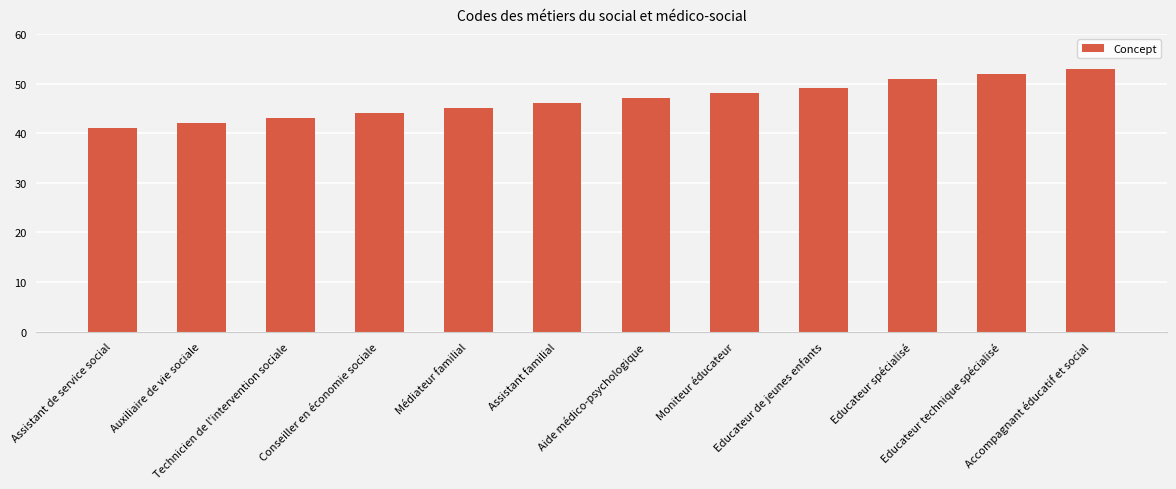

What is the ratio of the value at Educateur technique spécialisé to the value at Assistant familial?

1.1